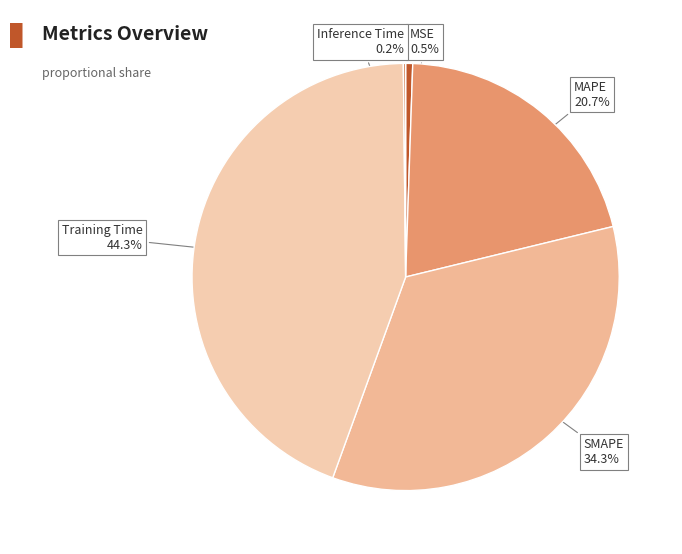

To the nearest percent, what is the difference between the largest and smallest slice percentages?

44%